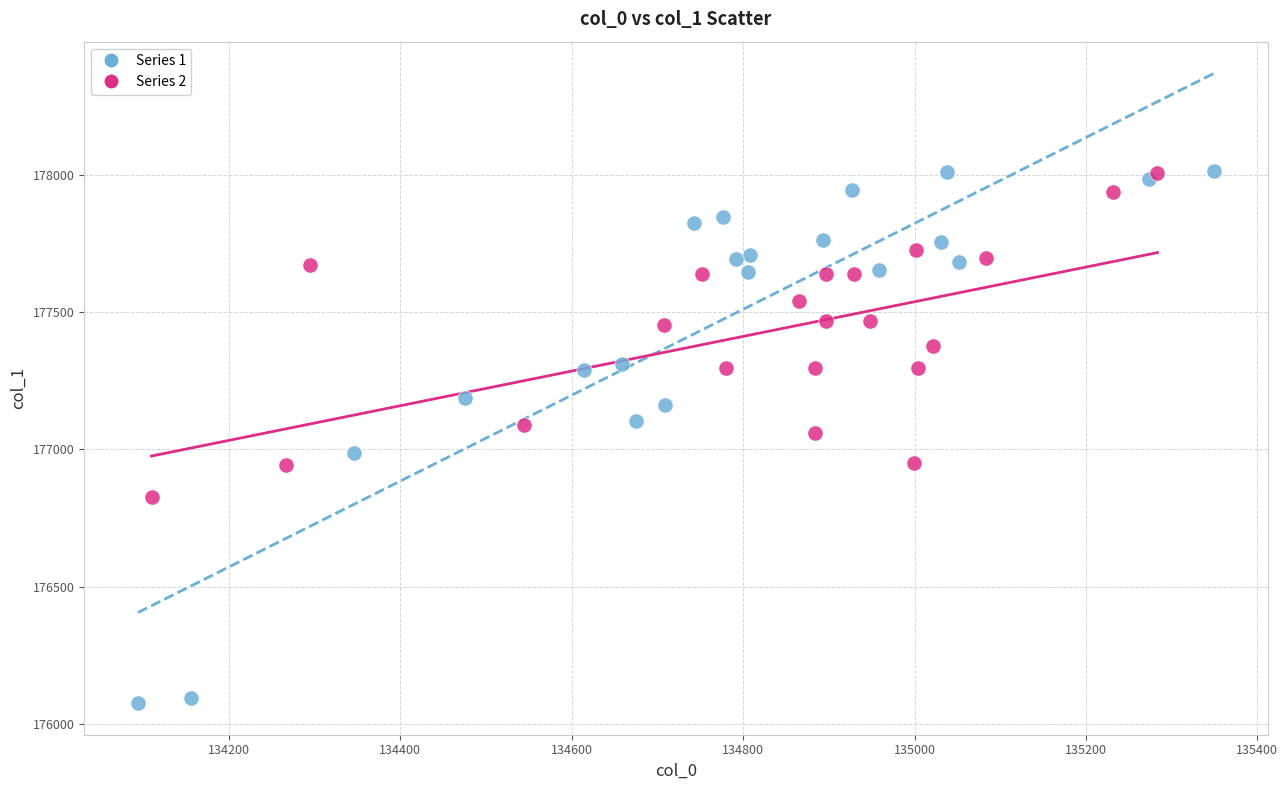

Which series has the widest spread of Y values?

Series 1